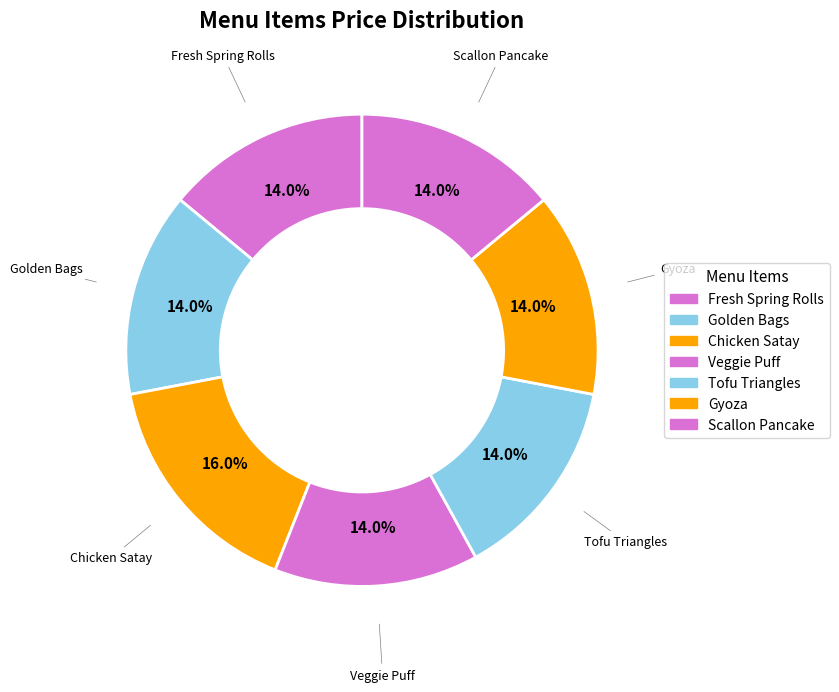

Is it true that Gyoza is 14% of the pie?

True